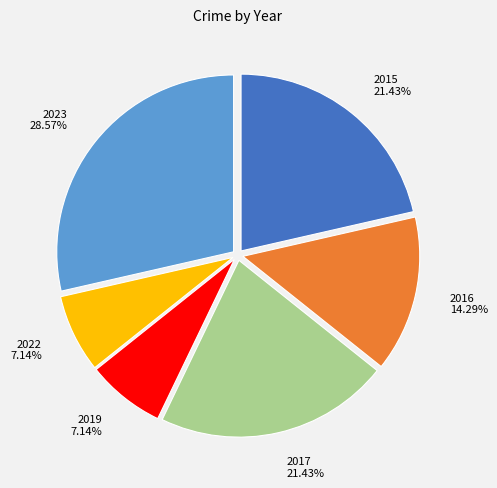

Is there any slice that represents more than half of the pie?

No